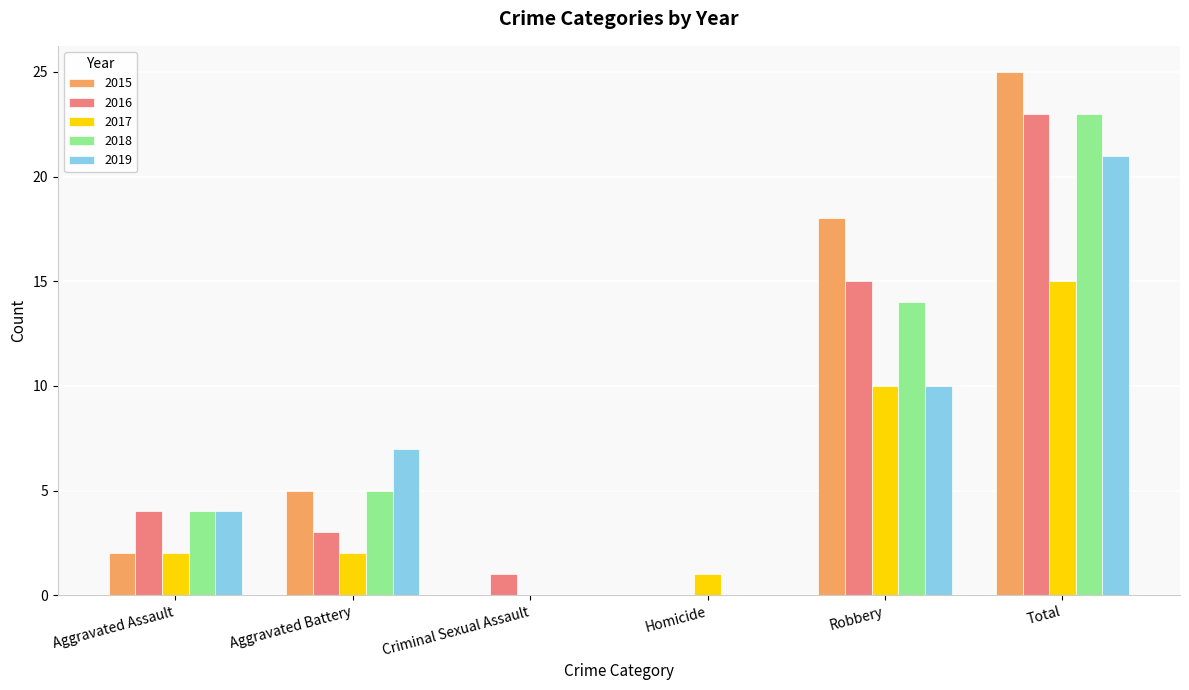

At which label is 2018 closest to 11?

Robbery